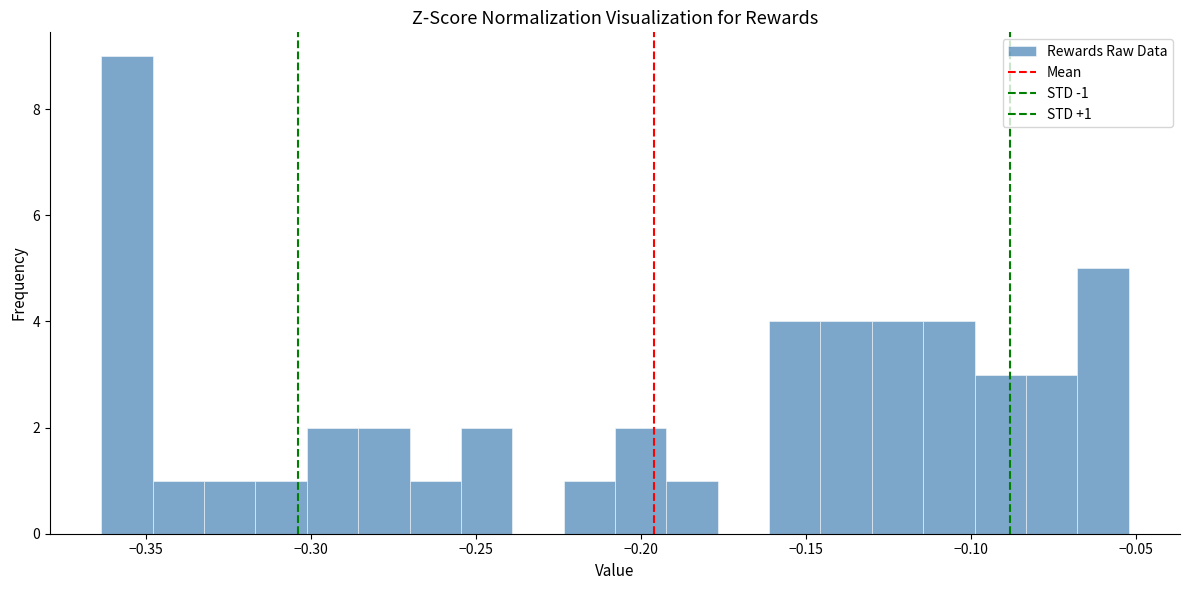

Around what value on the x-axis is the tallest bar? Give the approximate position of its centre, as read against the axis.

-0.355